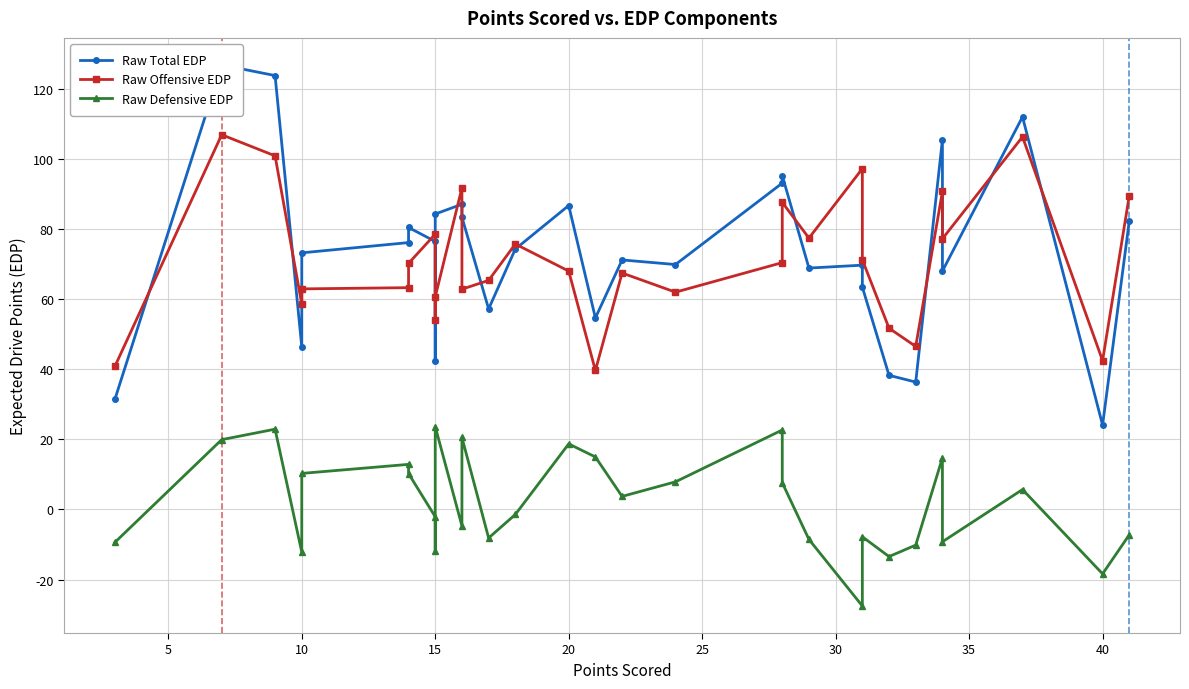

How many values in the Raw Total EDP series exceed 74?

15